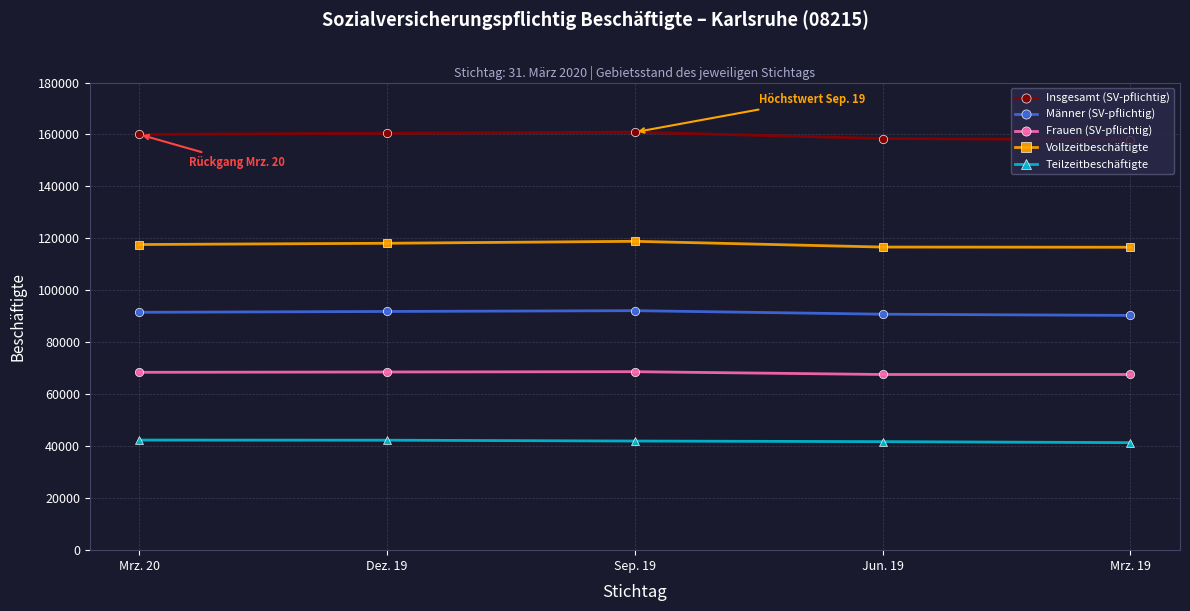

The value of Insgesamt (SV-pflichtig) at Dez. 19 is 43096. True or false?

False